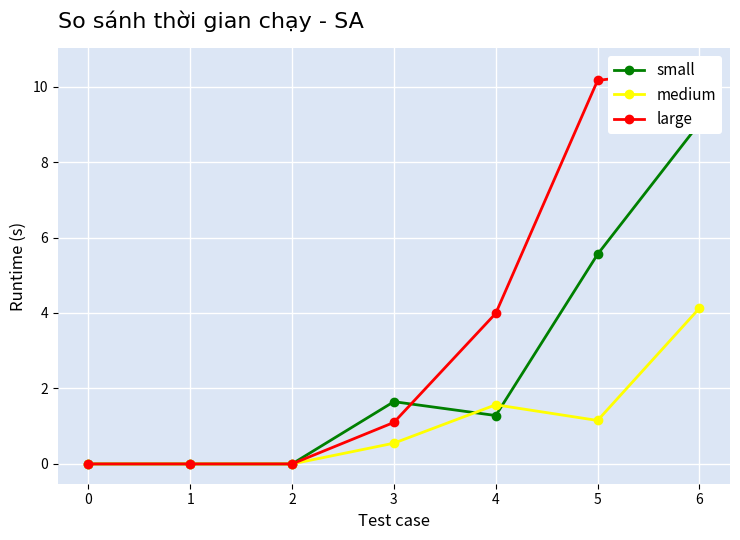

Does the chart display data point markers on the line(s)?

Yes